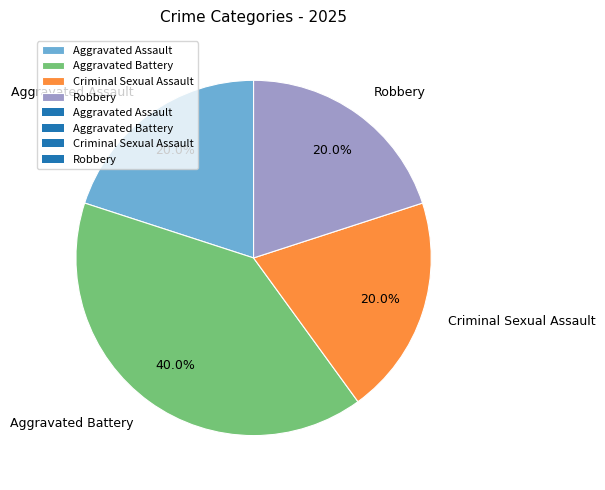

What percentage is the Aggravated Battery slice, to the nearest percent?

40%